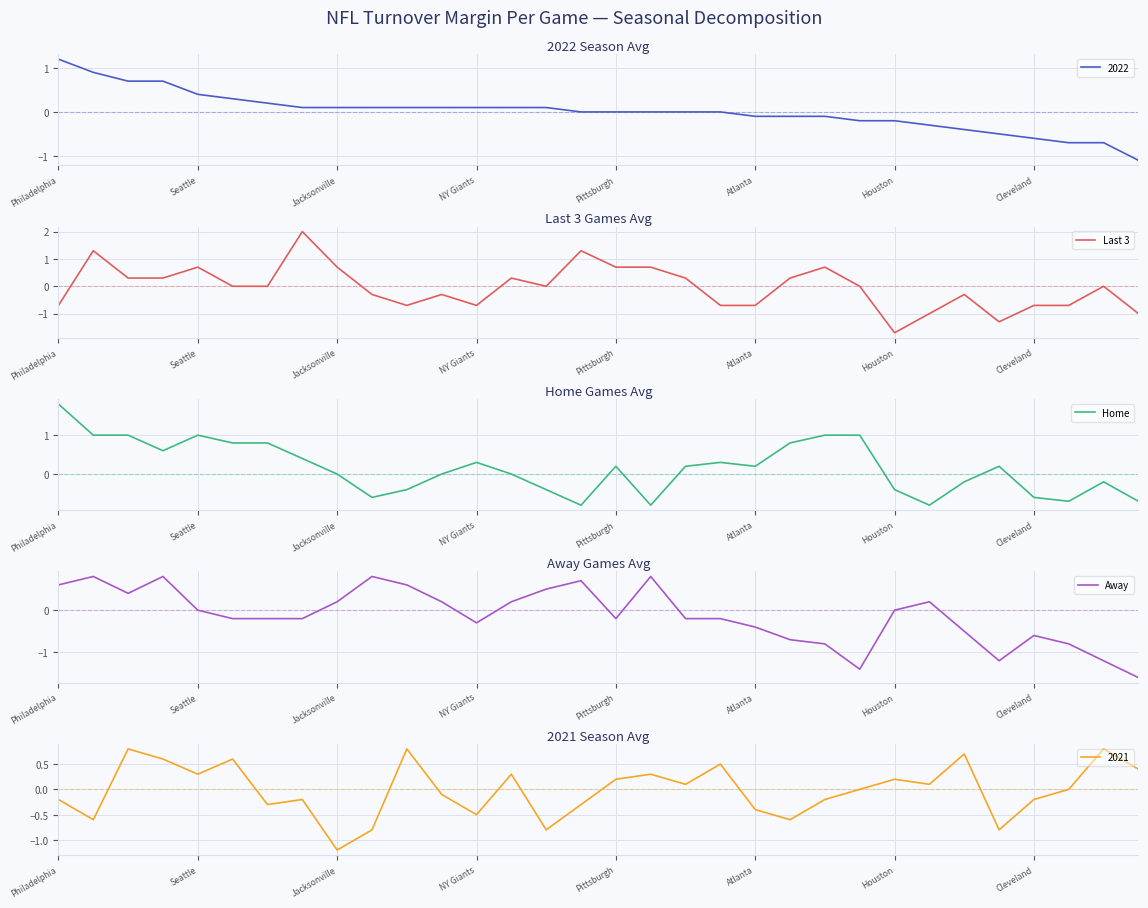

True or false: Last 3 has a value of -1.1 at Philadelphia.

False